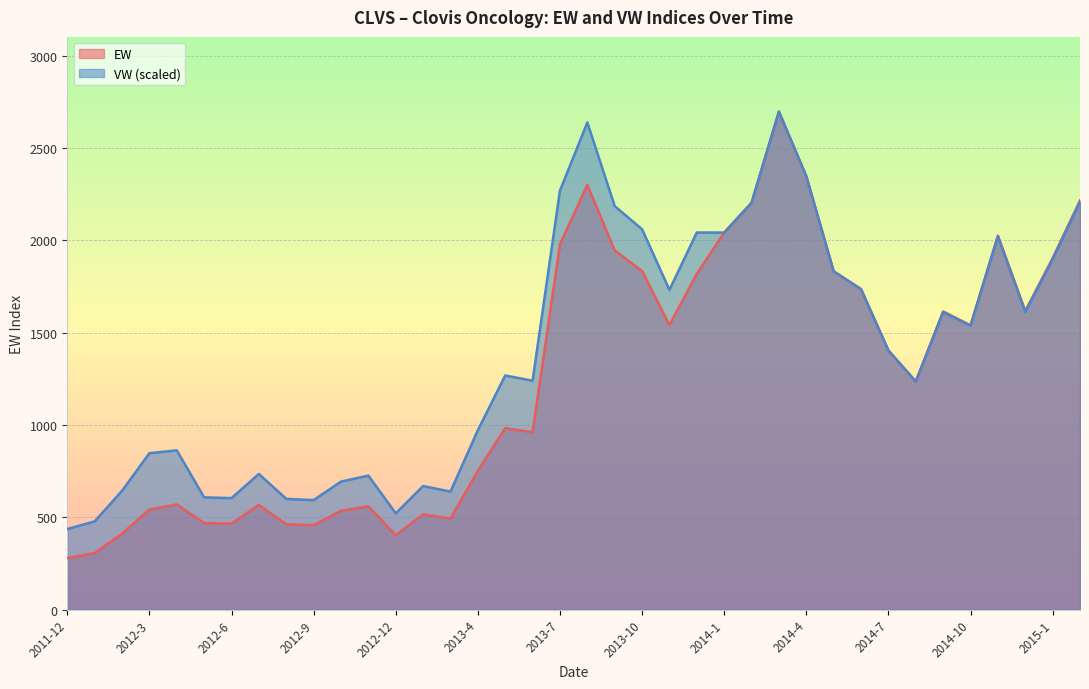

How many data points does each series have?

38